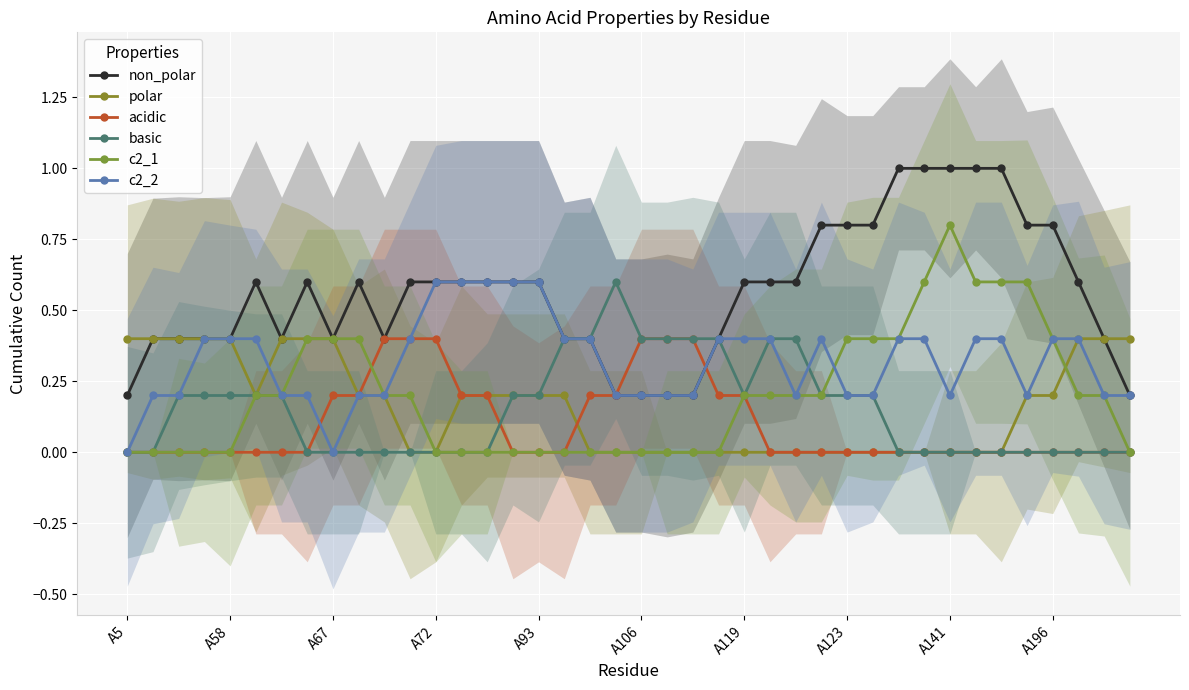

What is the label of the 37th point from the right?

A72